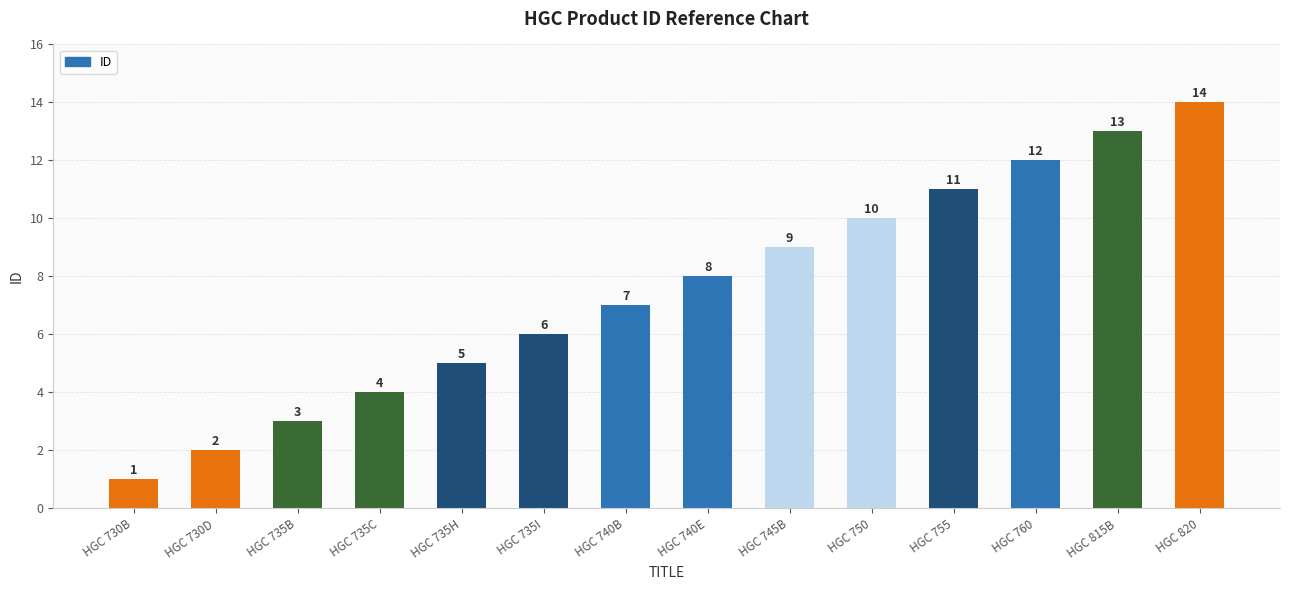

What is the ratio of the value at HGC 730B to the value at HGC 815B?

0.1